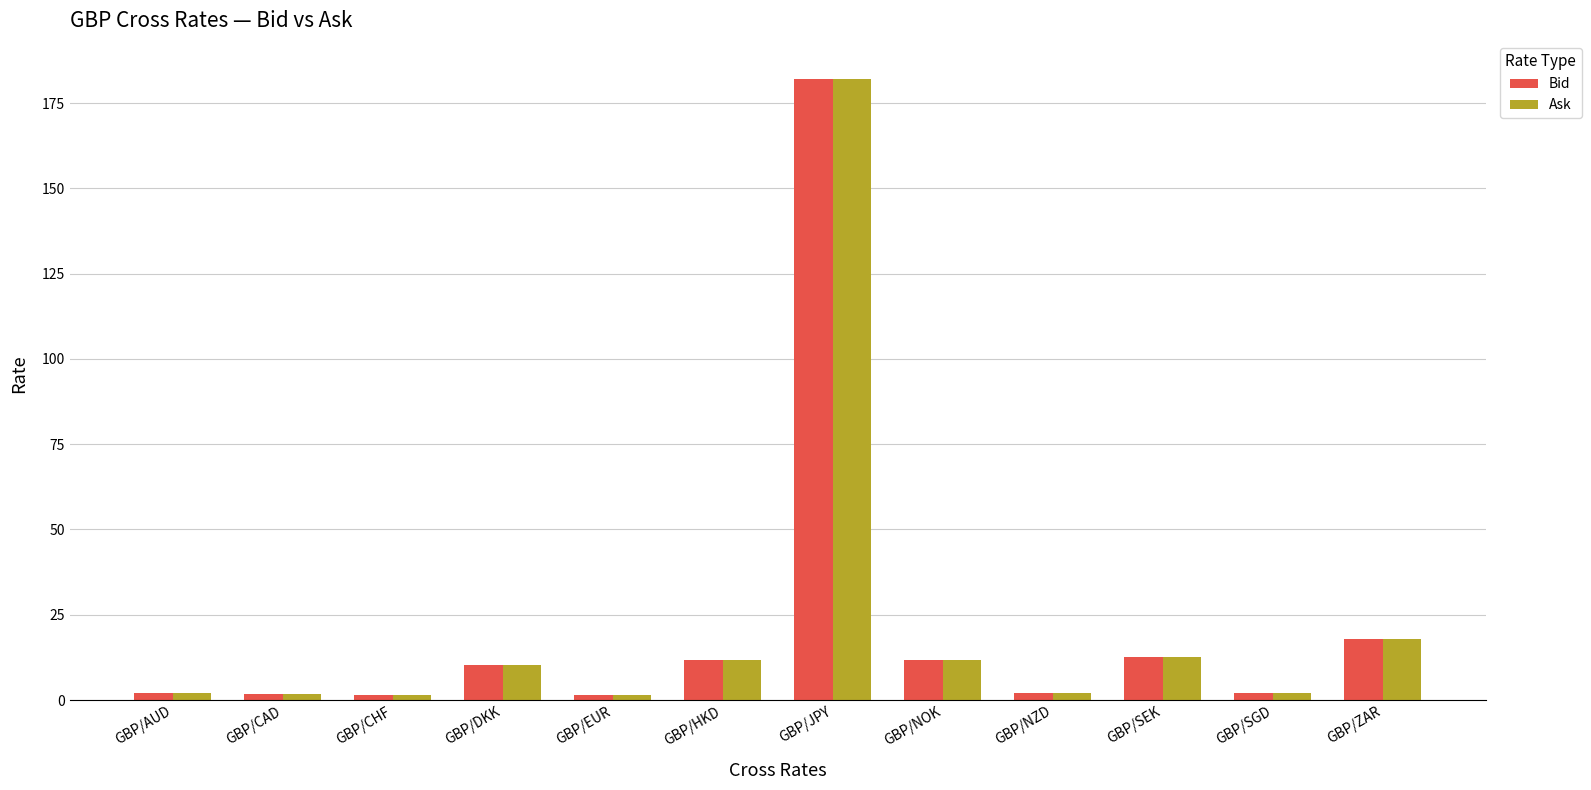

How many data points in Bid are above 10?

6